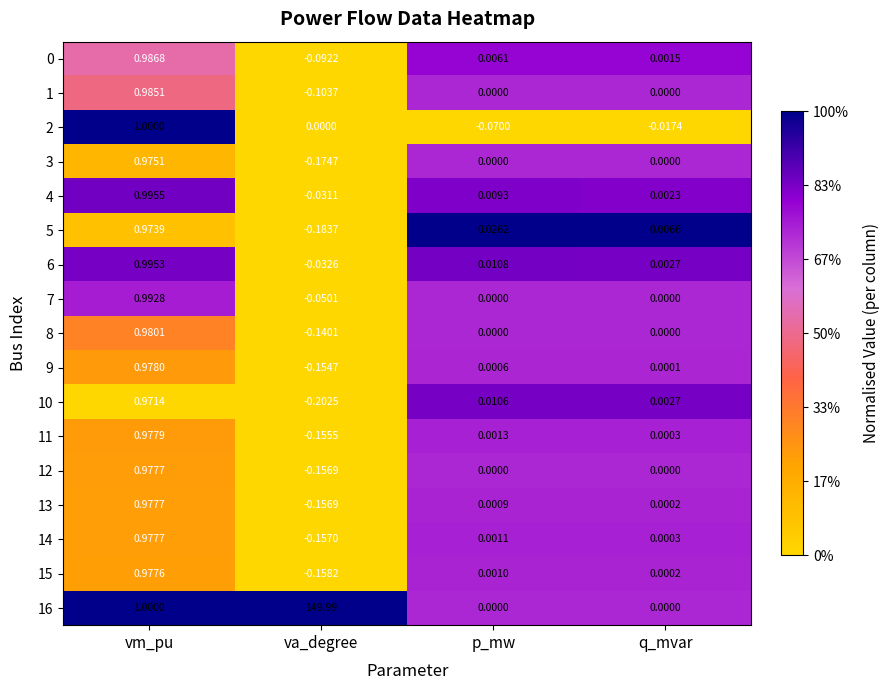

At which label is 2 closest to 0?

va_degree